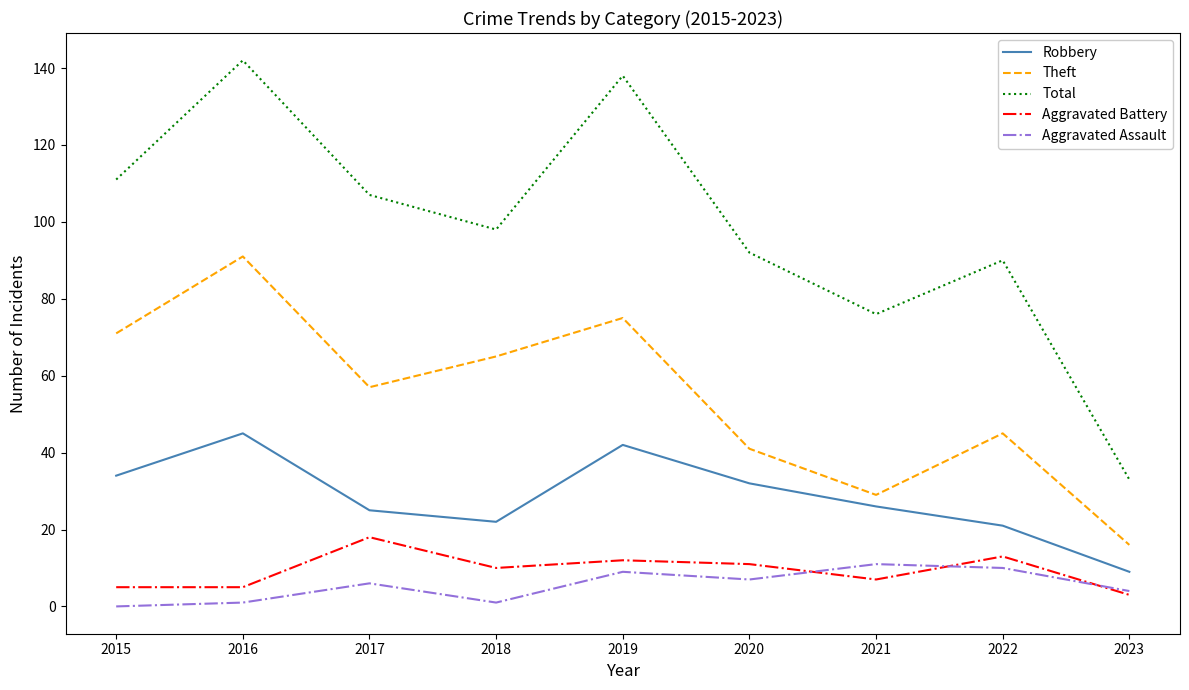

Which category has the lowest value in the Total series?

2023